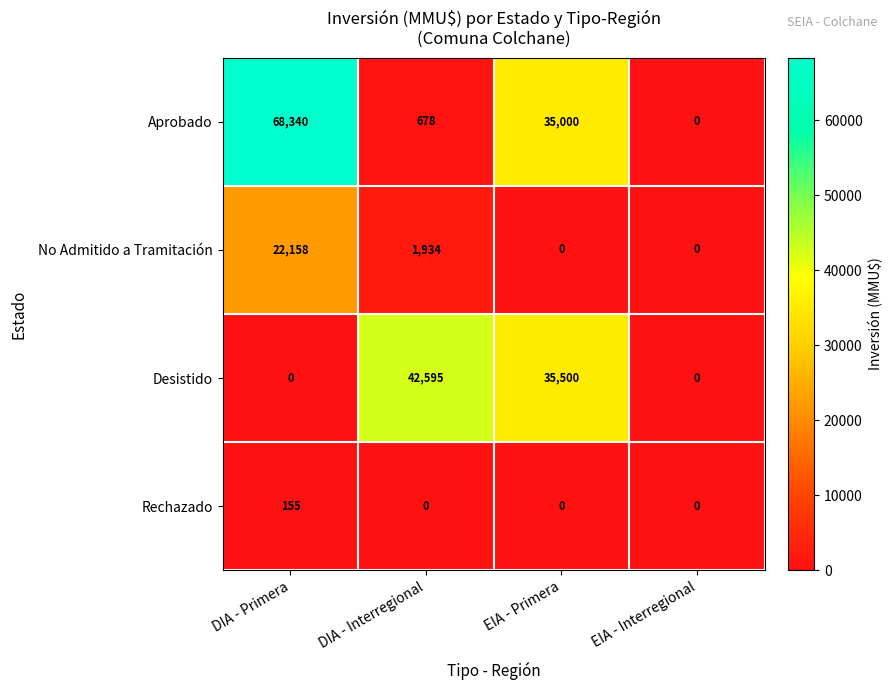

At which category does the chart reach its peak across all series?

DIA - Primera